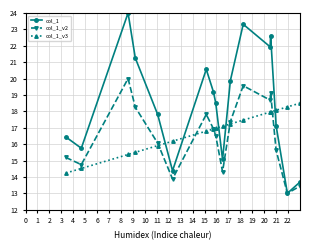

What is the highest value of the col_1_v2 series?

20.0